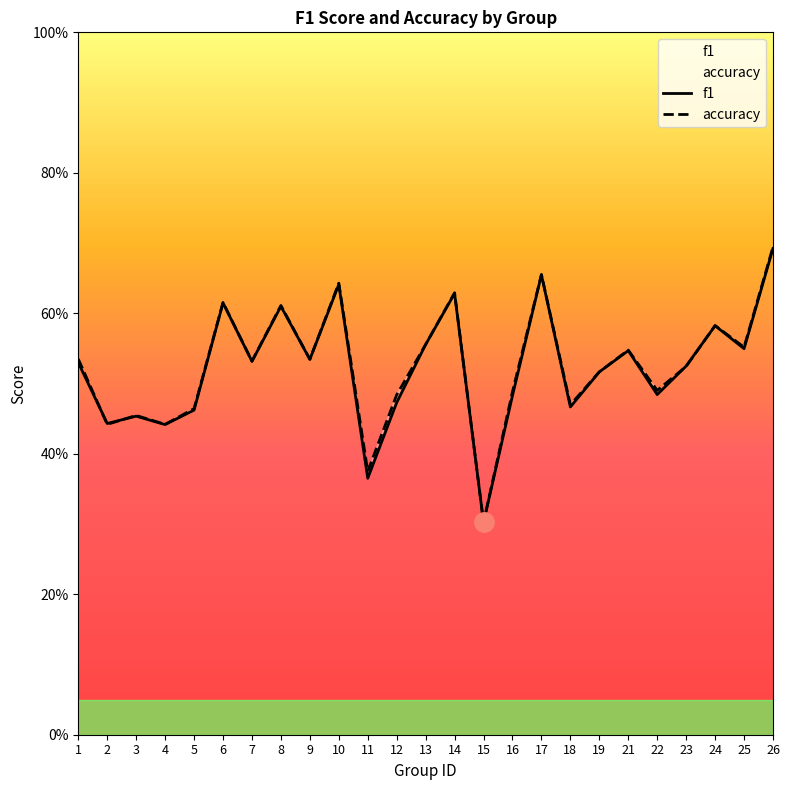

How many accuracy values are between 0 and 1?

25